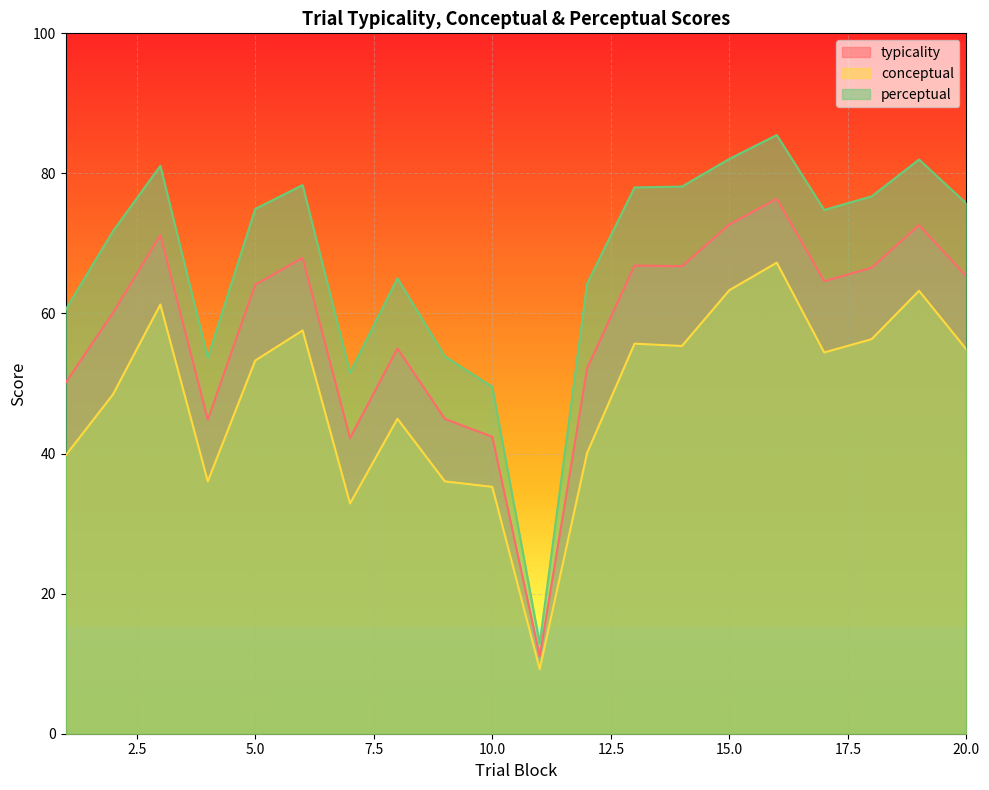

At how many categories does at least one series exceed 16?

19